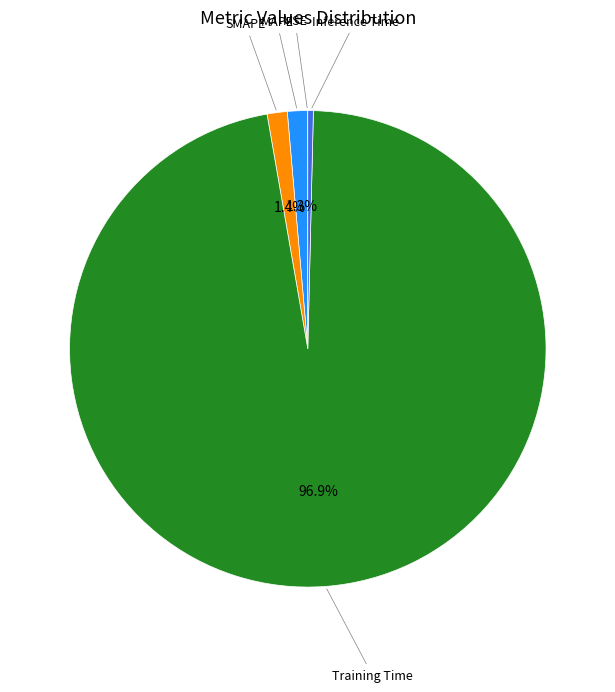

Does any single category account for the majority?

Yes